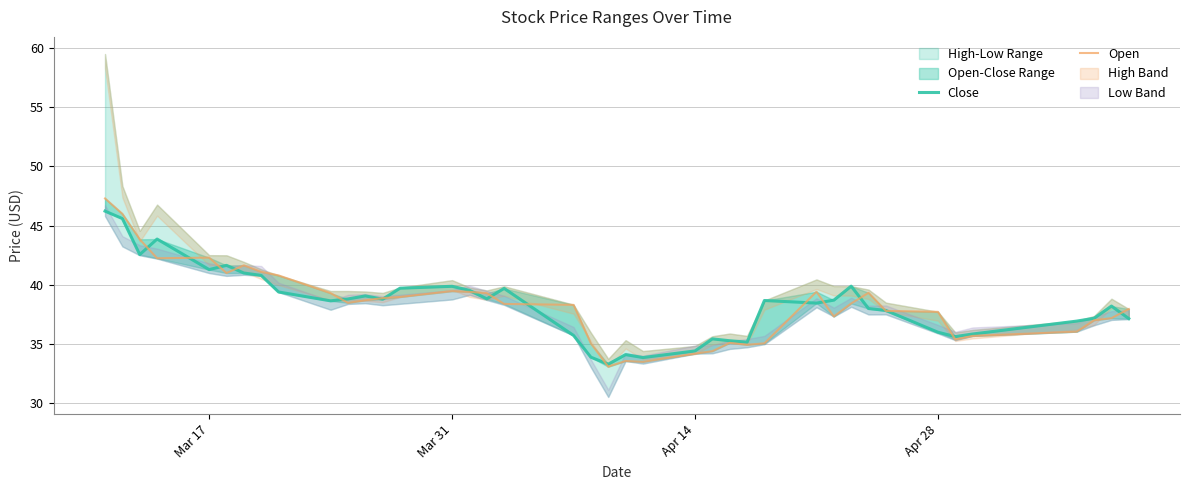

Count the number of categories in the chart.

40